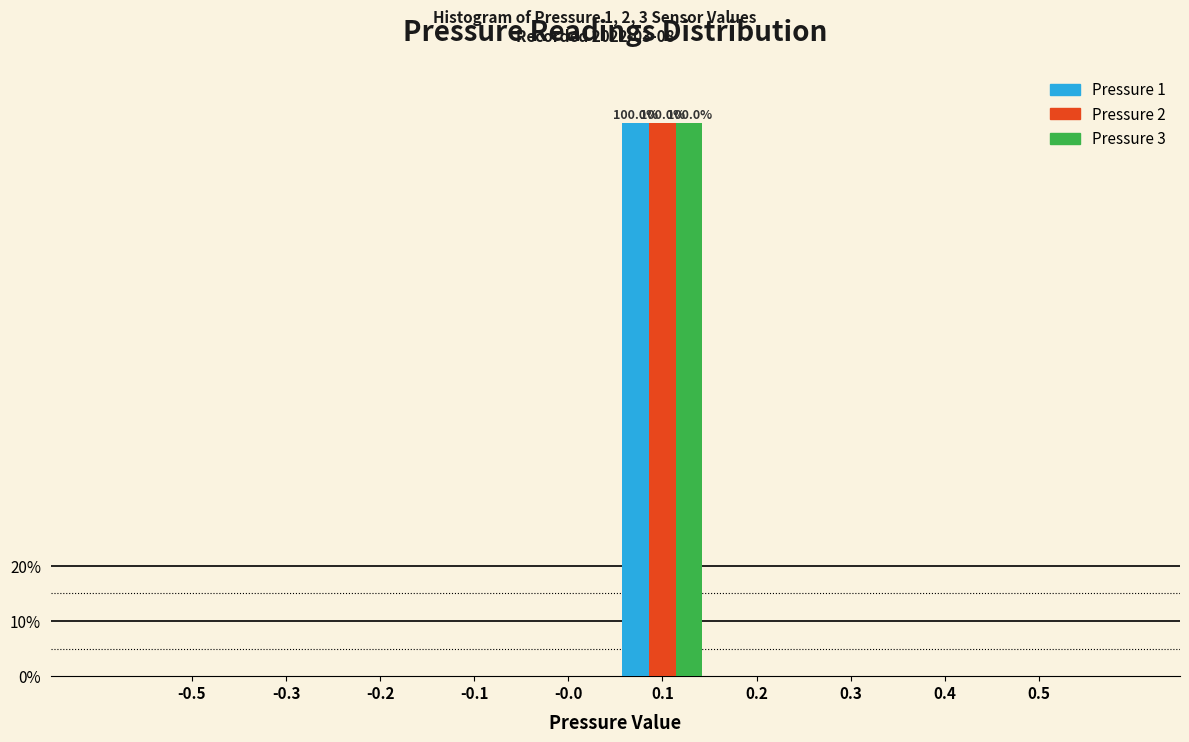

Reading left to right, extract all data points from this chart.

Pressure 1: -0.5=0	-0.3=0	-0.2=0	-0.1=0	-0.0=0	0.1=100	0.2=0	0.3=0	0.4=0	0.5=0
Pressure 2: -0.5=0	-0.3=0	-0.2=0	-0.1=0	-0.0=0	0.1=100	0.2=0	0.3=0	0.4=0	0.5=0
Pressure 3: -0.5=0	-0.3=0	-0.2=0	-0.1=0	-0.0=0	0.1=100	0.2=0	0.3=0	0.4=0	0.5=0